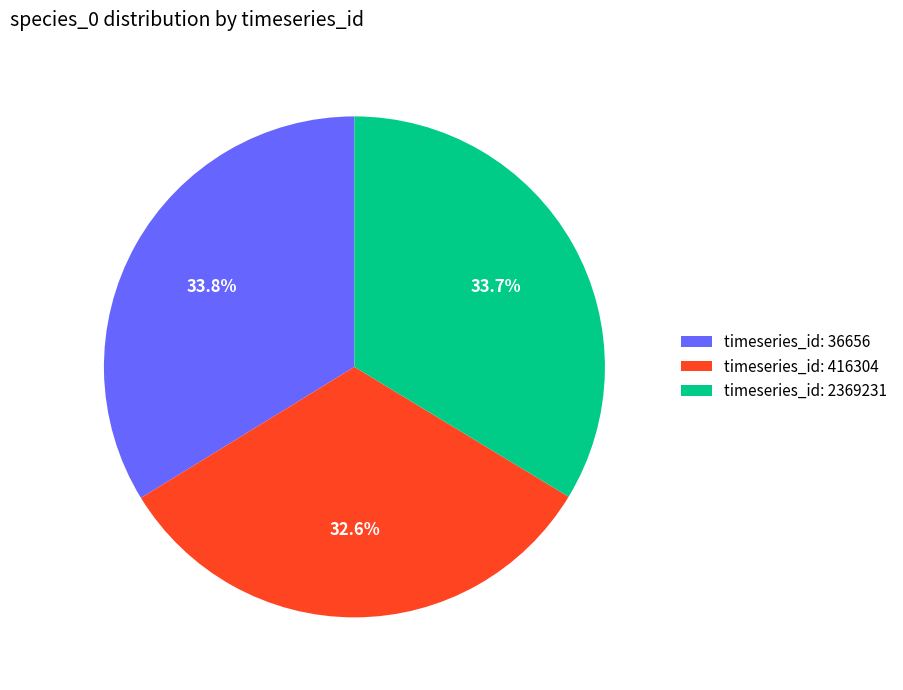

Is timeseries_id: 36656 the majority of the pie?

No